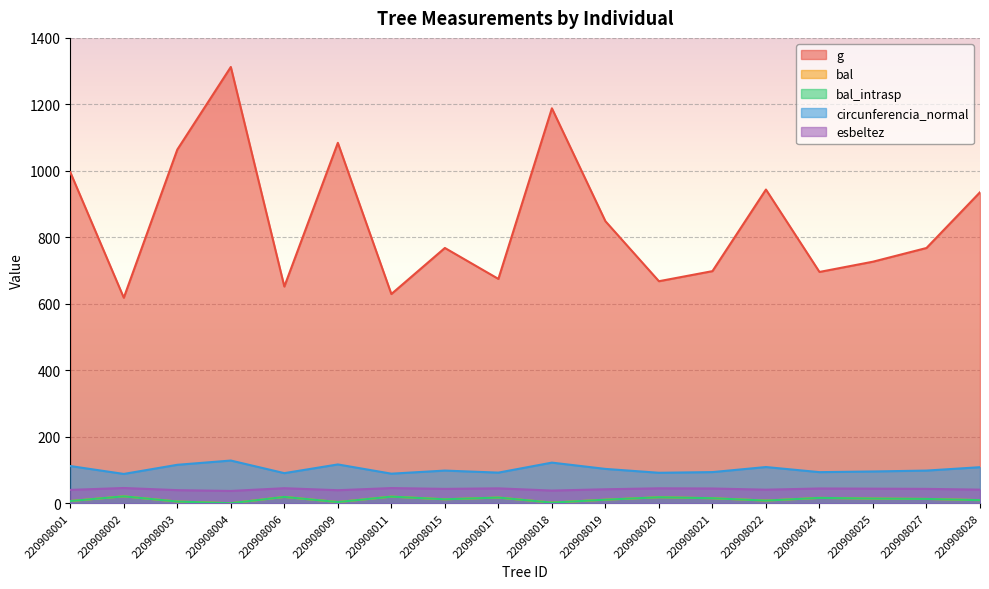

At which category does bal reach its first local valley?

220908004